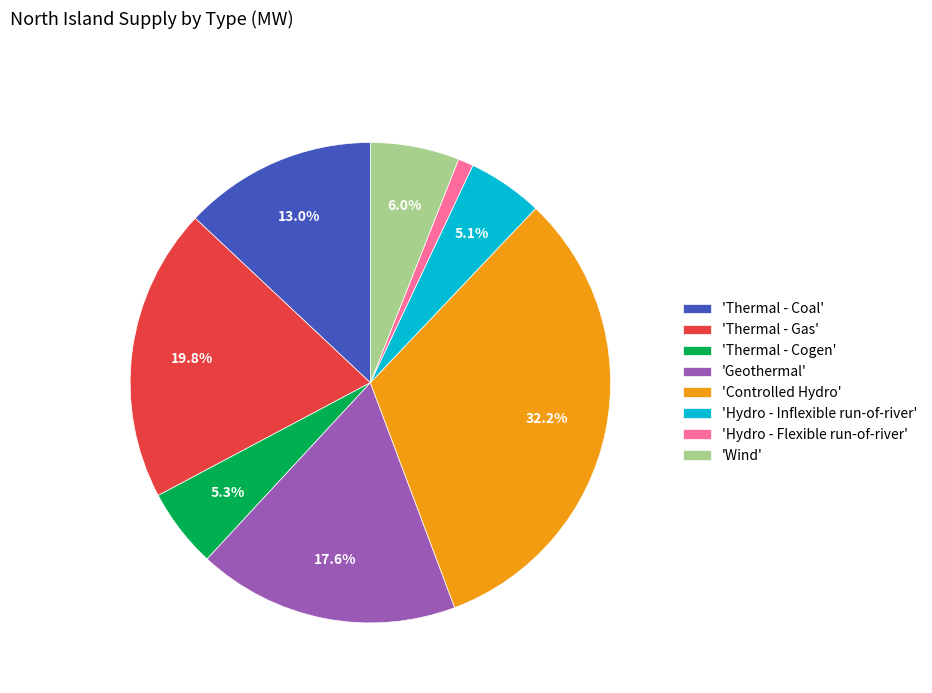

Between 'Controlled Hydro' and 'Thermal - Gas', which is larger?

'Controlled Hydro'